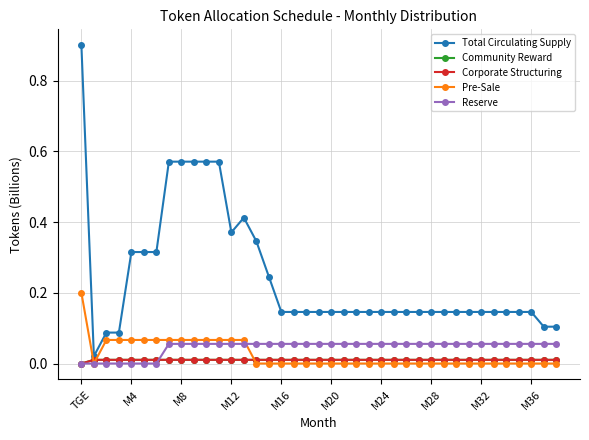

What is the greatest value displayed?

0.9